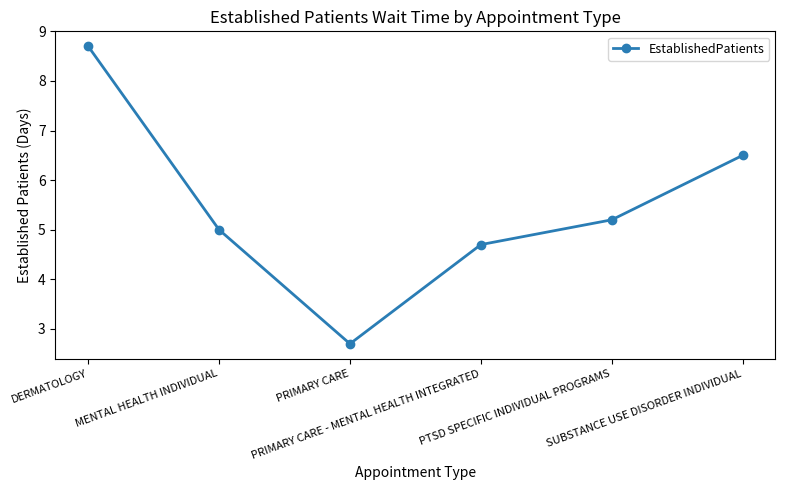

Does the chart display data point markers on the line(s)?

Yes